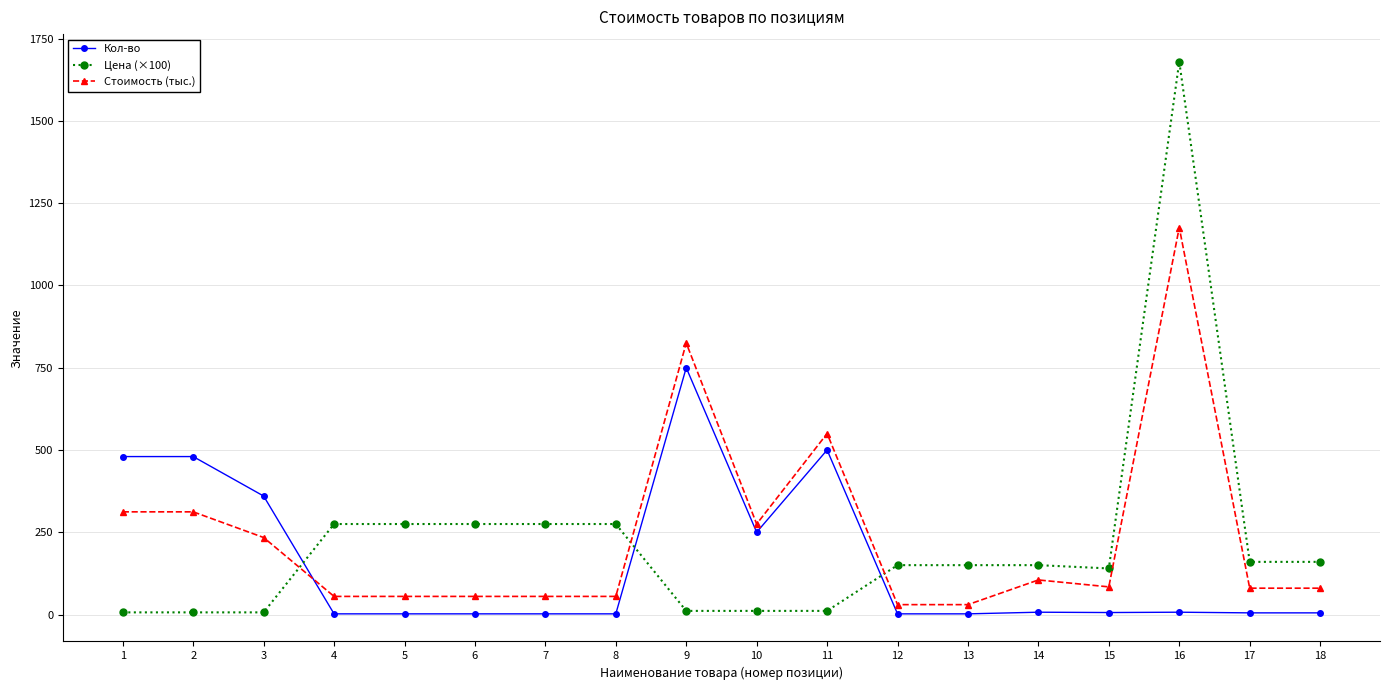

True or false: Стоимость (тыс.) has more than 1 points higher than both neighbors.

True